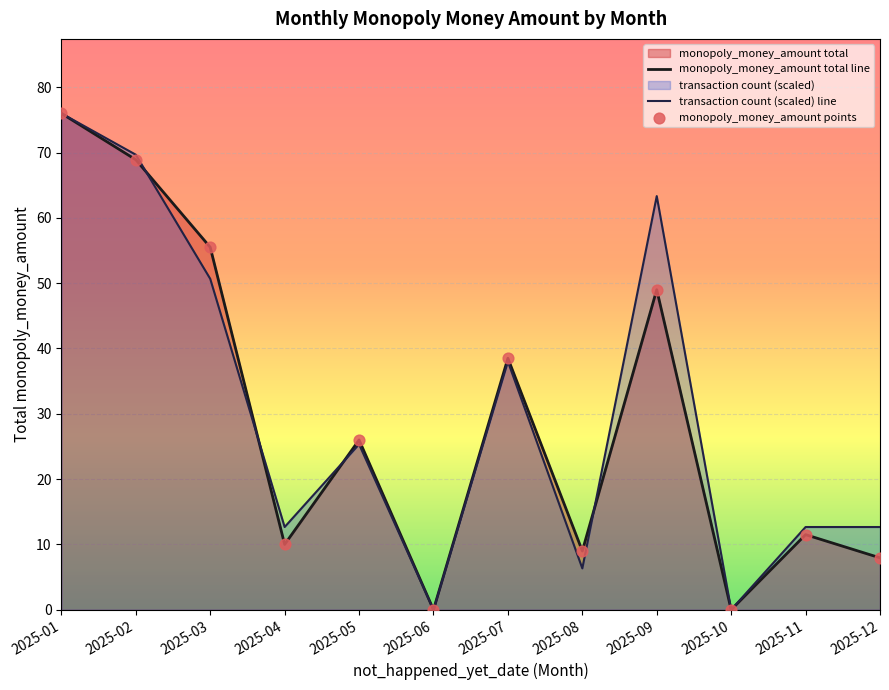

Which series has the largest total across all categories?

transaction count (scaled) line